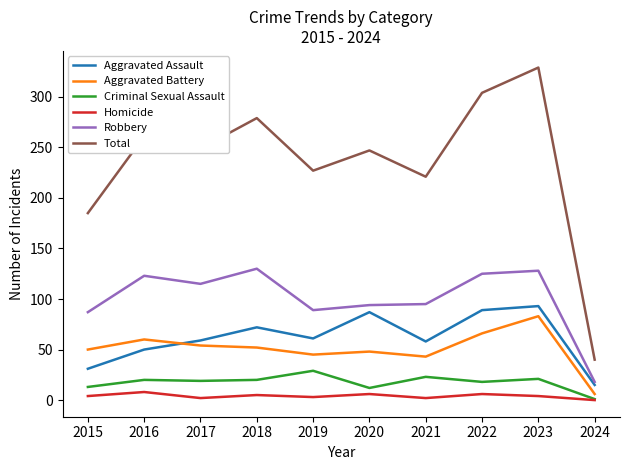

What is the maximum value shown in the chart?

329